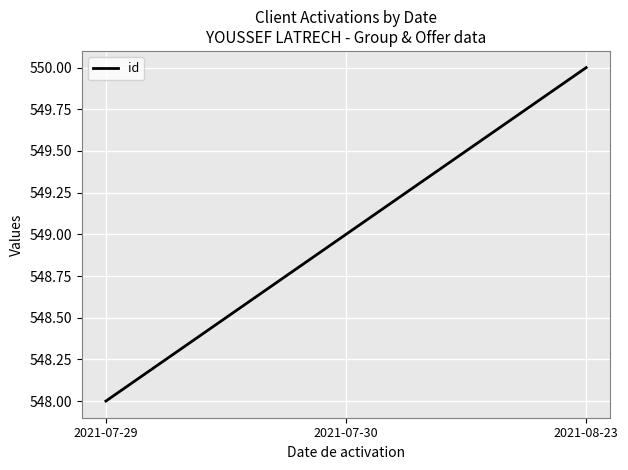

Rank the categories by value from highest to lowest.

2021-08-23, 2021-07-30, 2021-07-29